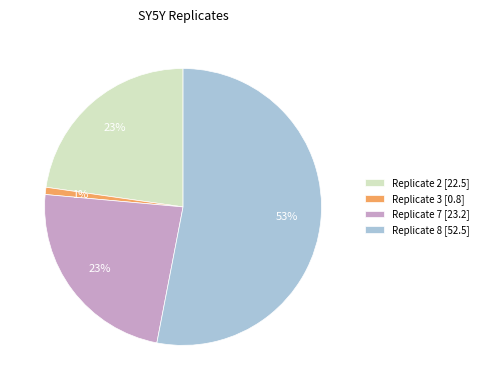

Is the sum of Replicate 3 [0.8] and Replicate 2 [22.5] greater than half?

No